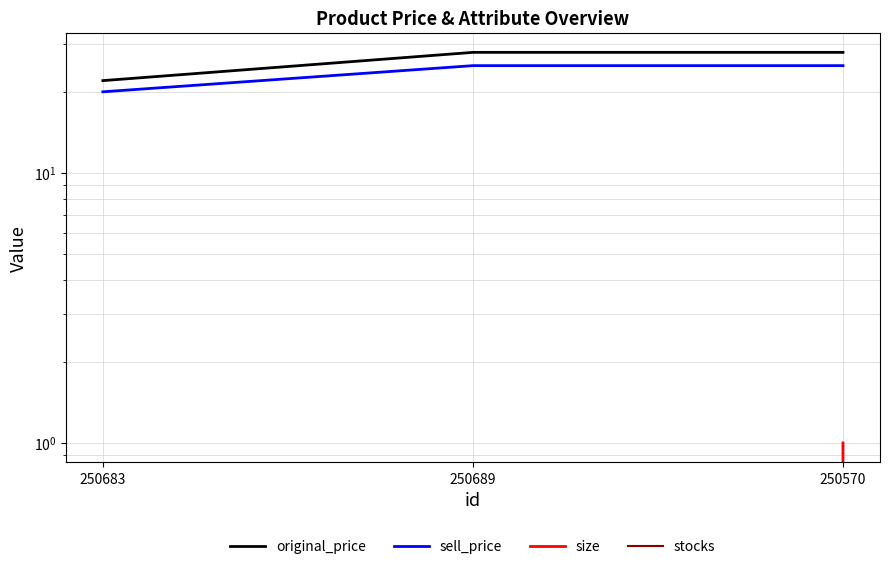

Where is original_price nearest to the value 25?

250683